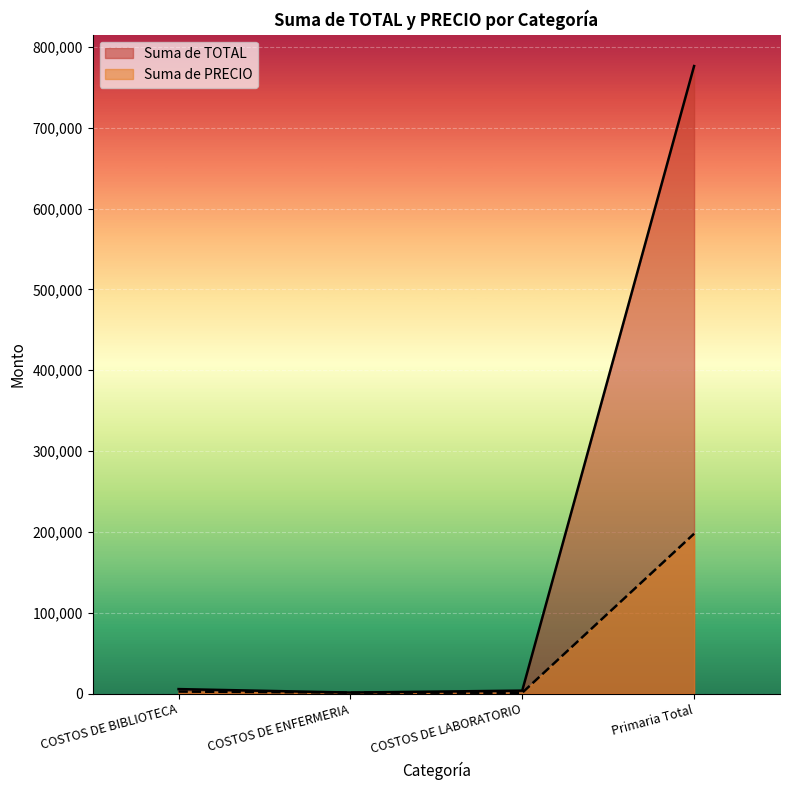

What is the difference between the second highest and second lowest values in the Suma de PRECIO series?

1286.5